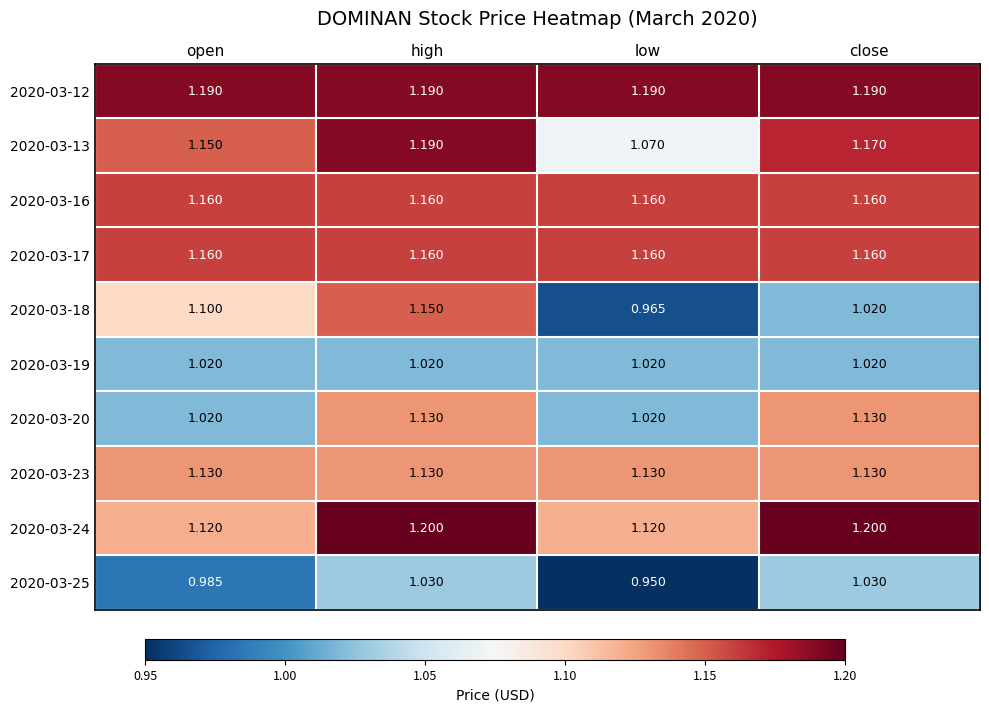

Is the value of 2020-03-20 at high greater than the value of 2020-03-13 at low?

Yes